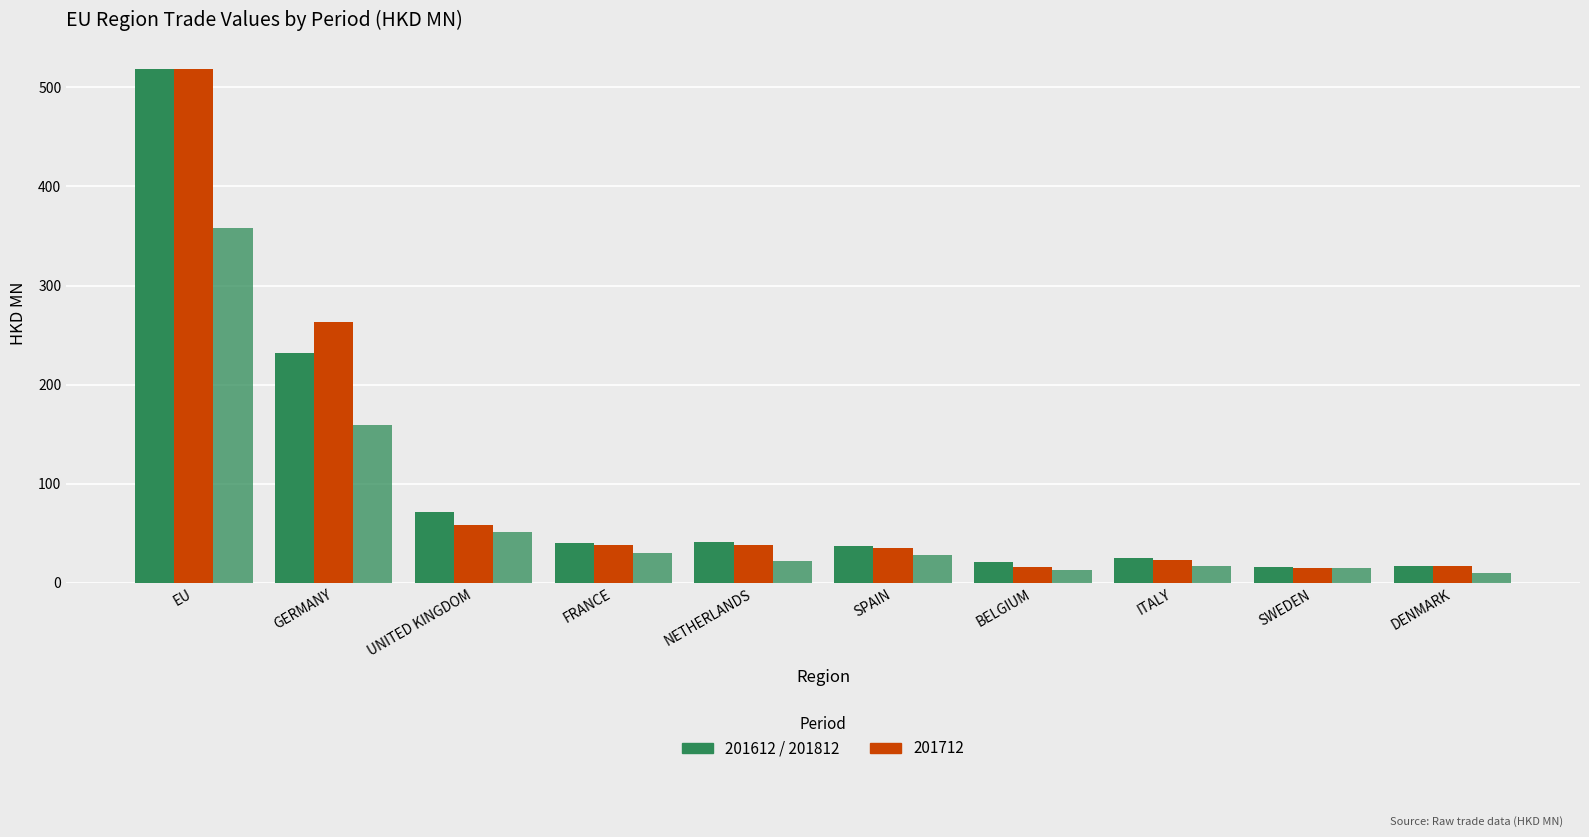

Between SWEDEN and EU, which is larger?

EU